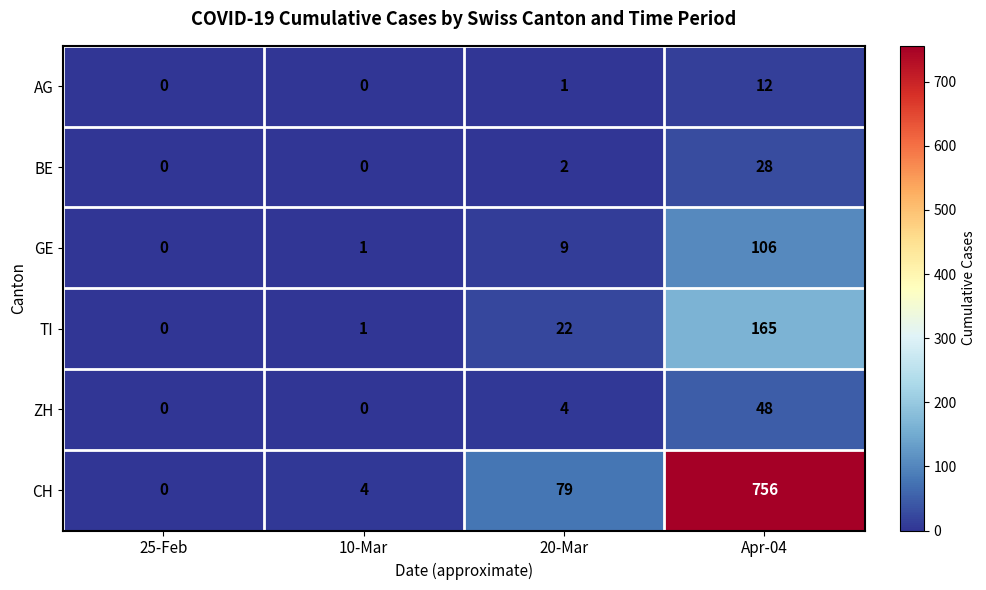

How many distinct data groups are displayed?

6